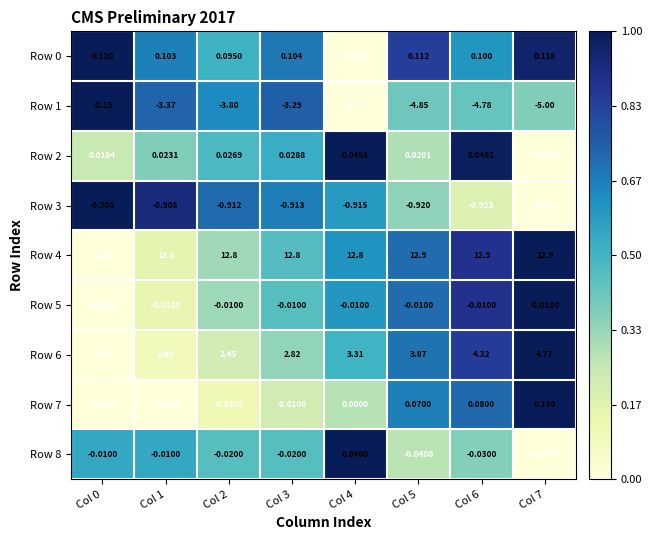

Is the value of Row 1 at Col 6 greater than the value of Row 7 at Col 6?

No